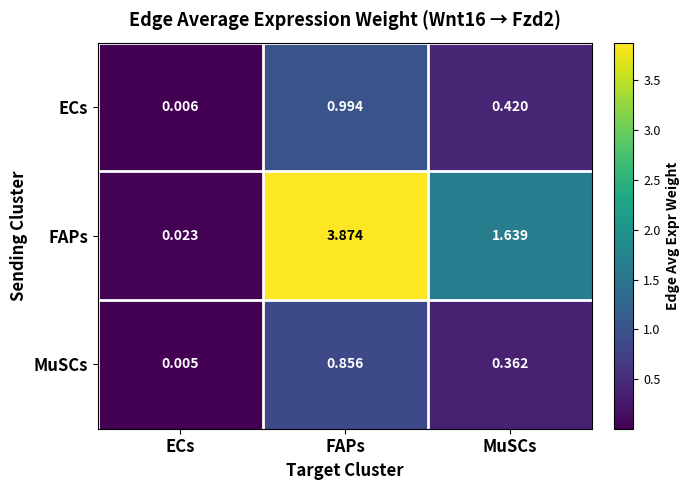

Where is FAPs nearest to the value 1?

MuSCs